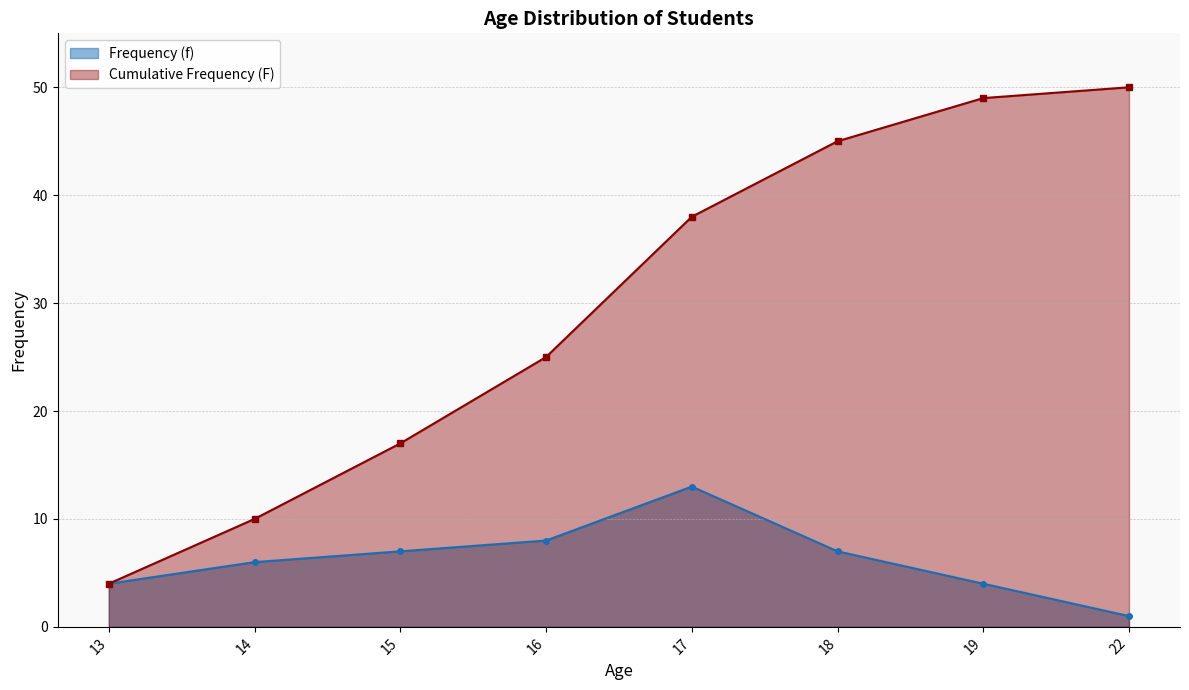

Does the chart have visible grid lines?

Yes